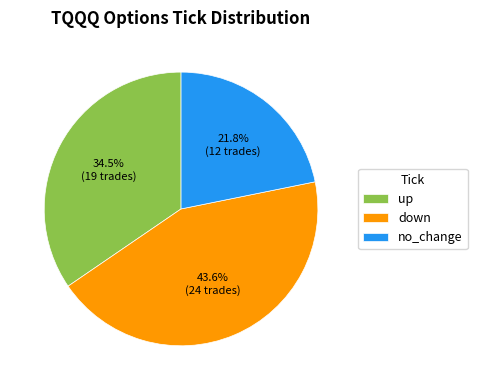

Which slice is the smallest?

no_change